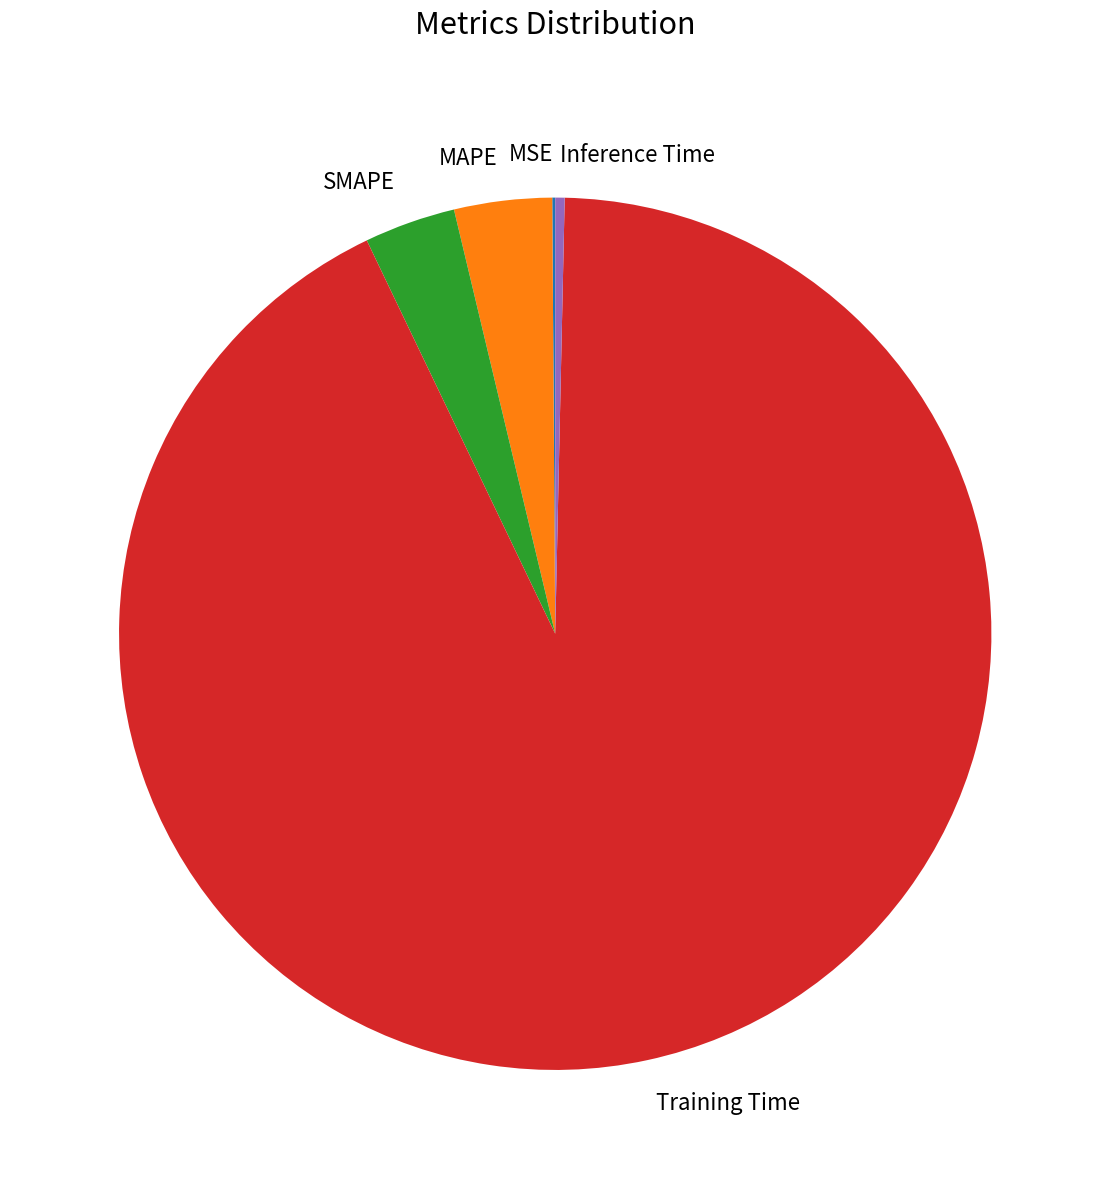

Do SMAPE and Training Time together represent more than half of the pie?

Yes